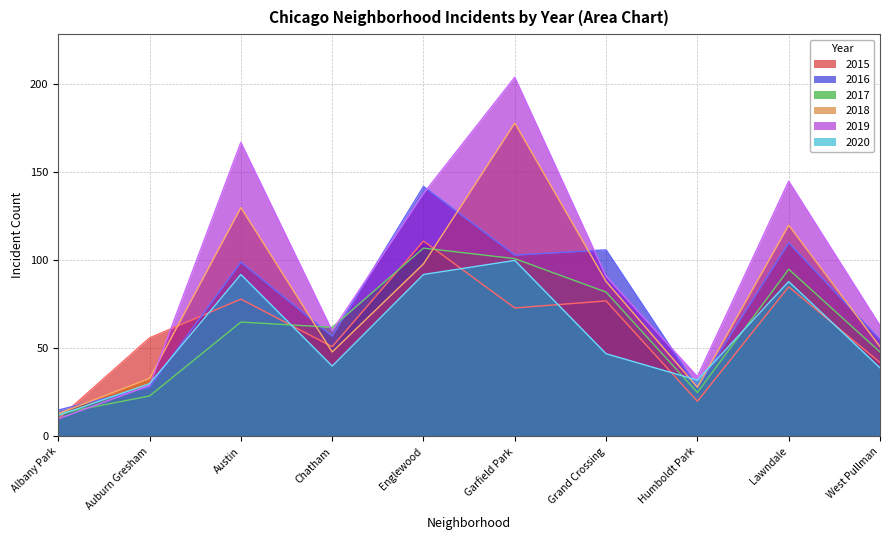

Where does the 2020 series first go above 47?

Austin